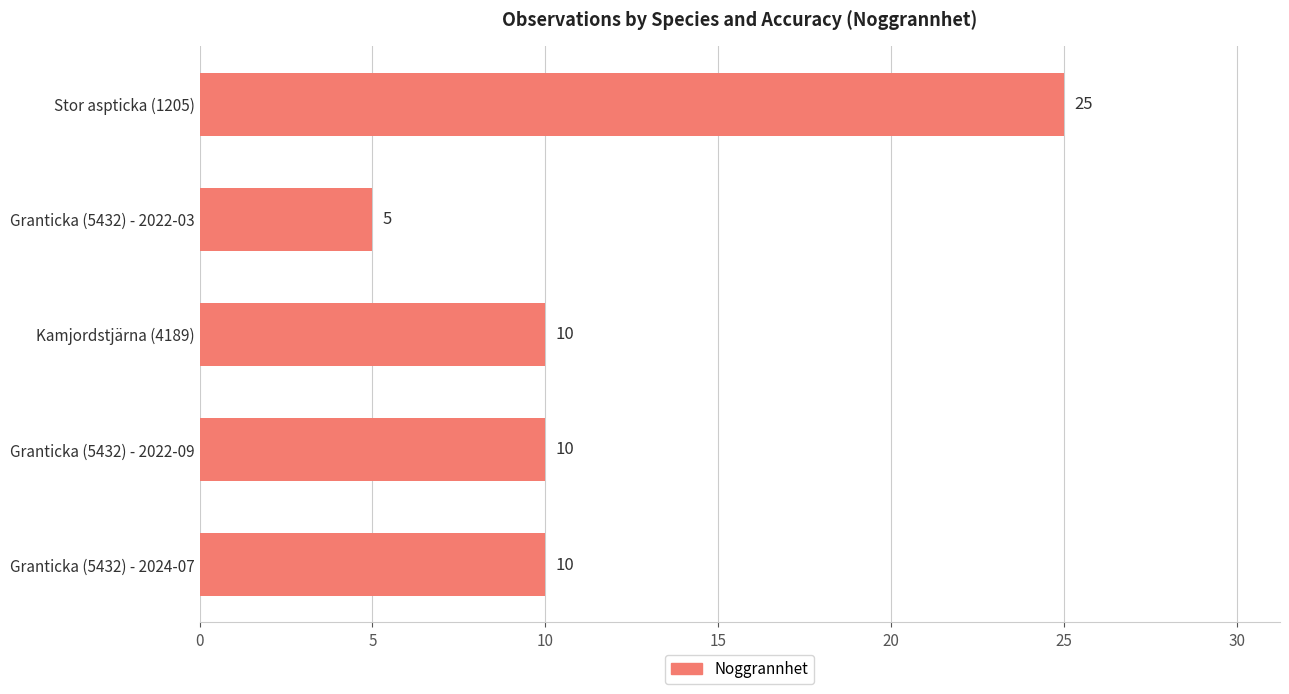

What is the smallest value displayed?

5